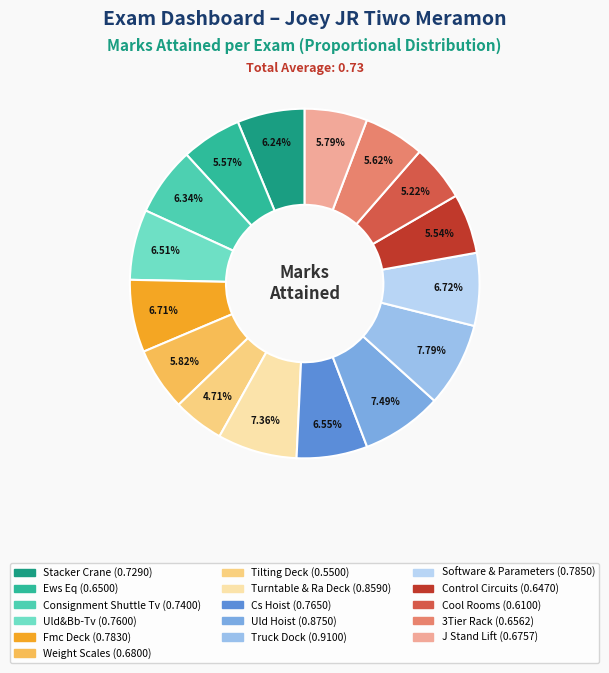

To the nearest percent, what portion does 3Tier Rack represent?

6%